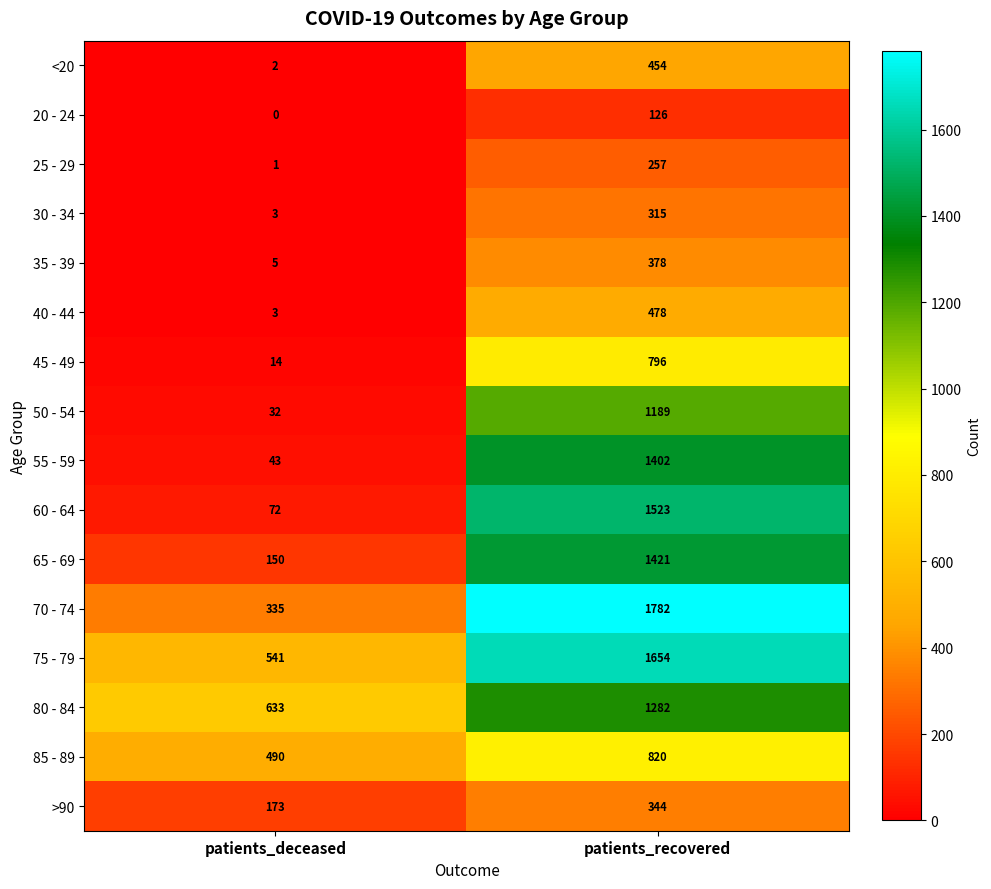

What is the sum of the 35 - 39 values at patients_recovered and patients_deceased?

383